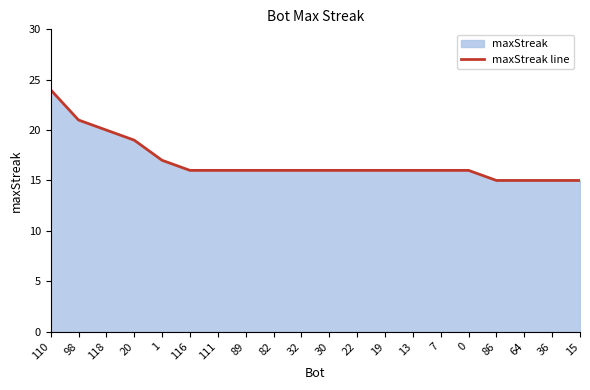

Reading right to left, what are all the values shown in this chart?

15=15	36=15	64=15	86=15	0=16	7=16	13=16	19=16	22=16	30=16	32=16	82=16	89=16	111=16	116=16	1=17	20=19	118=20	98=21	110=24